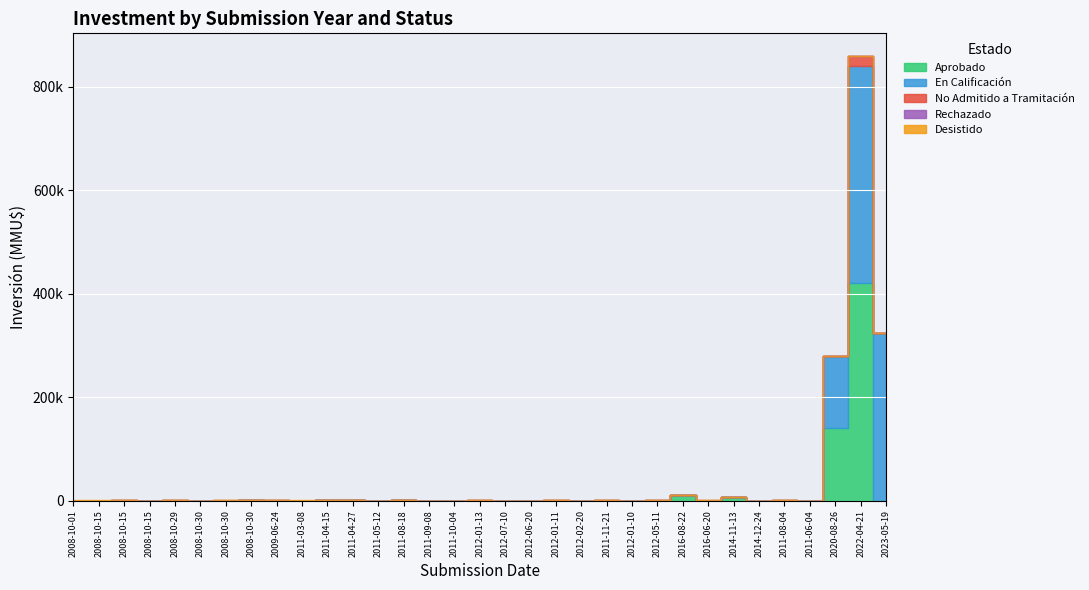

Which series ends up on top after the final intersection of No Admitido a Tramitación and Rechazado?

No Admitido a Tramitación